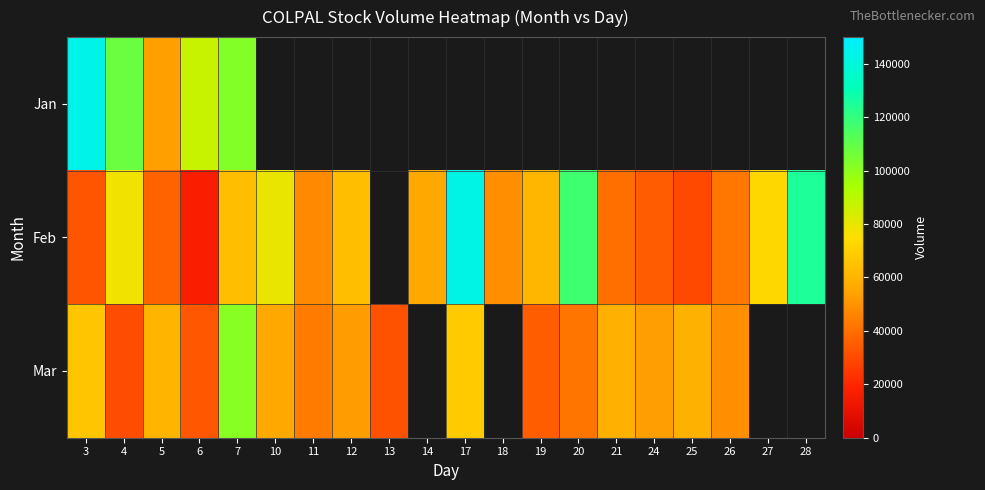

The value of Feb at 11 is 30792.7. True or false?

False